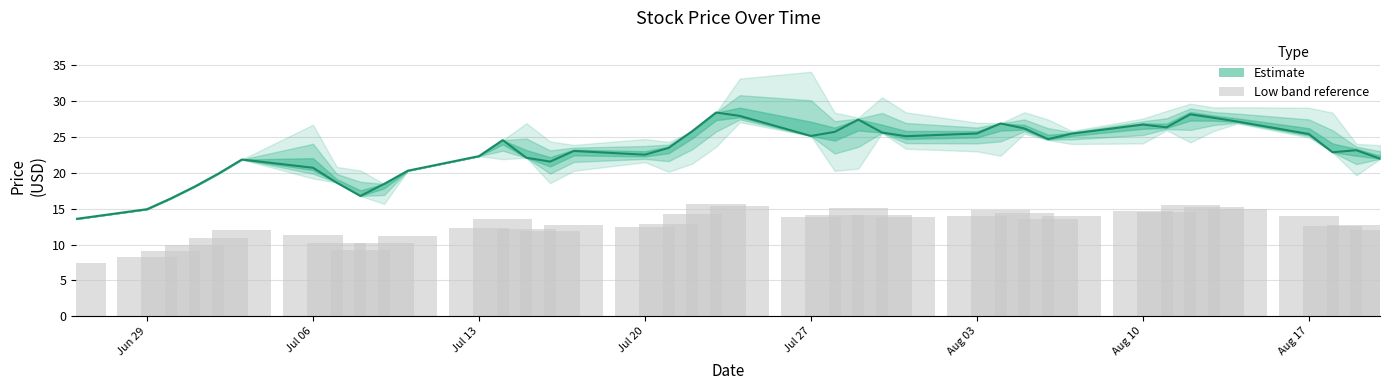

What is the average value?

12.8